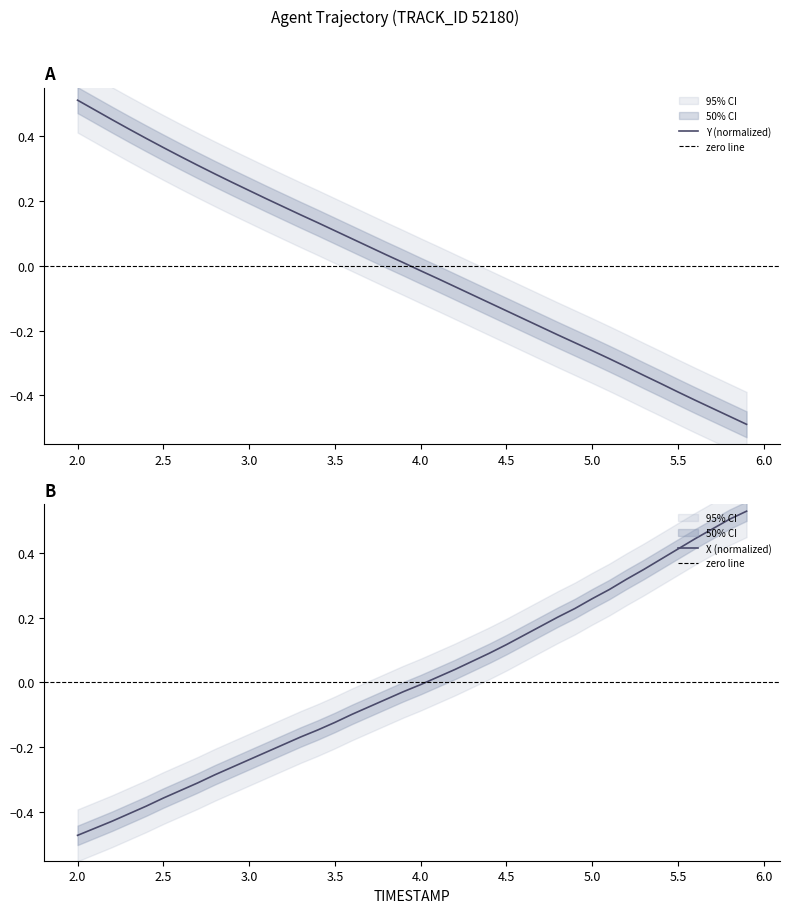

At 2.5, list the series in order from largest to smallest.

Y, X